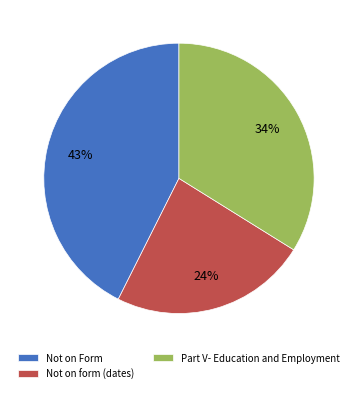

How many slices are in this pie chart?

3